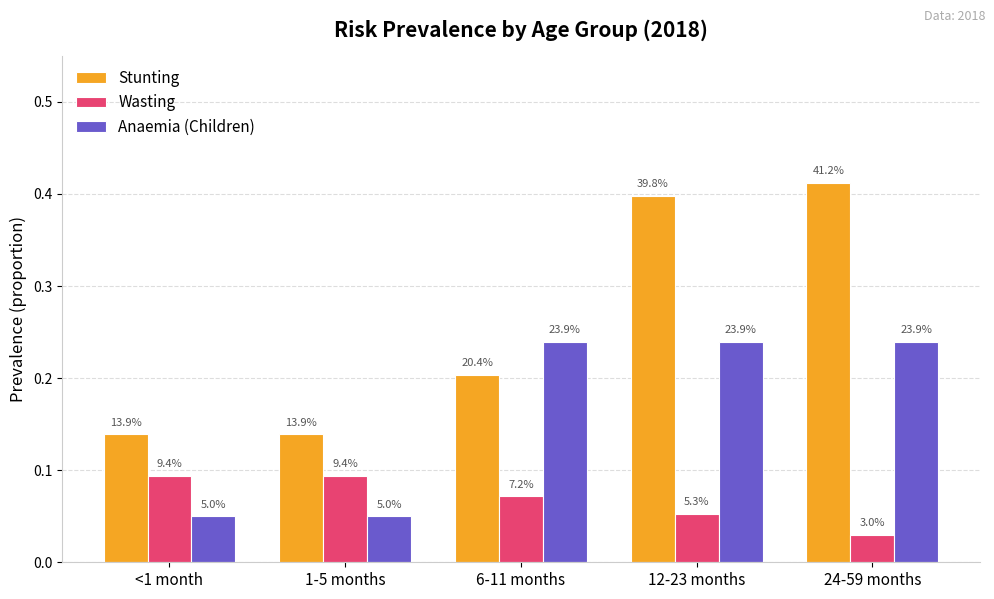

How many bars are there in each group?

3